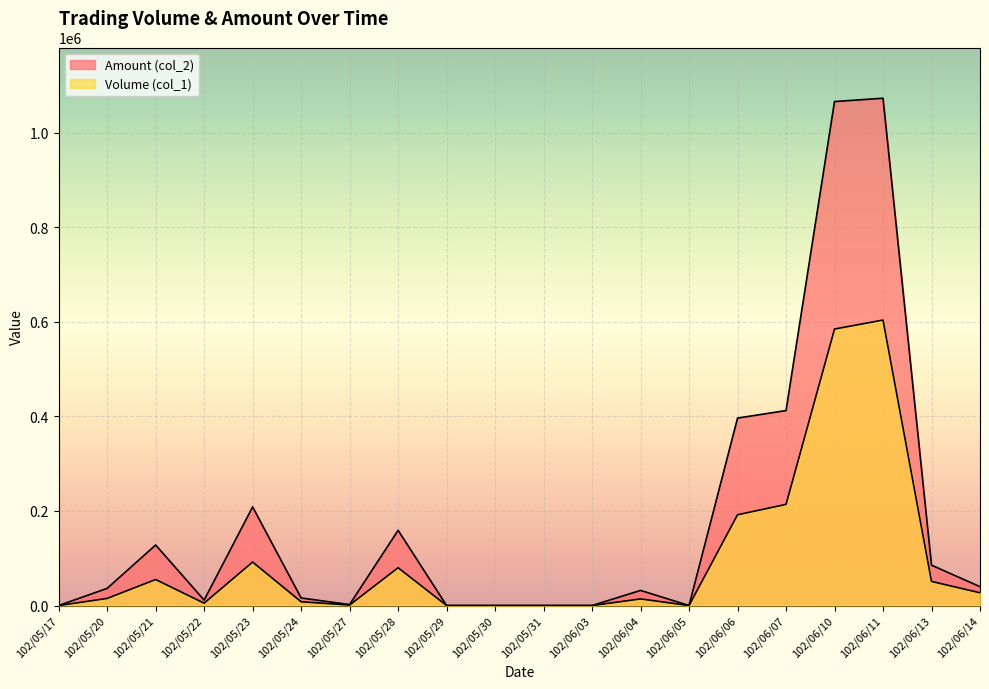

Which category has the lowest value across all series?

102/05/17